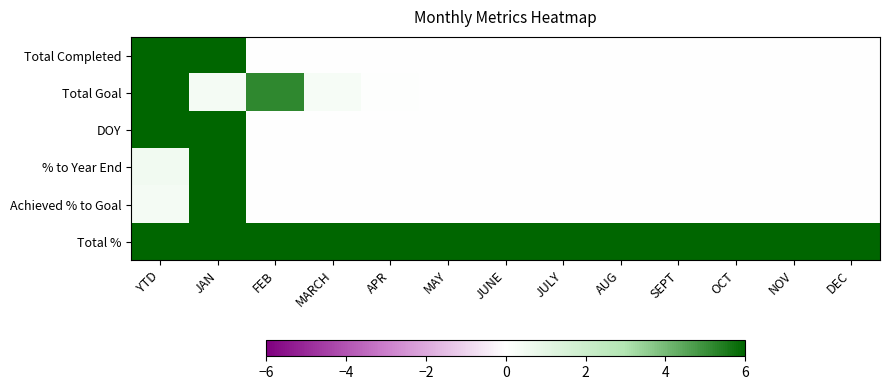

Reading left to right, transcribe all the data shown in this chart.

Total Completed: YTD=6.0	JAN=6.0	FEB=0.0	MARCH=0.0	APR=0.0	MAY=0.0	JUNE=0.0	JULY=0.0	AUG=0.0	SEPT=0.0	OCT=0.0	NOV=0.0	DEC=0.0
Total Goal: YTD=6.0	JAN=0.4	FEB=5.2	MARCH=0.3	APR=0.1	MAY=0.0	JUNE=0.0	JULY=0.0	AUG=0.0	SEPT=0.0	OCT=0.0	NOV=0.0	DEC=0.0
DOY: YTD=6.0	JAN=6.0	FEB=0.0	MARCH=0.0	APR=0.0	MAY=0.0	JUNE=0.0	JULY=0.0	AUG=0.0	SEPT=0.0	OCT=0.0	NOV=0.0	DEC=0.0
% to Year End: YTD=0.5	JAN=6.0	FEB=0.0	MARCH=0.0	APR=0.0	MAY=0.0	JUNE=0.0	JULY=0.0	AUG=0.0	SEPT=0.0	OCT=0.0	NOV=0.0	DEC=0.0
Achieved % to Goal: YTD=0.4	JAN=6.0	FEB=0.0	MARCH=0.0	APR=0.0	MAY=0.0	JUNE=0.0	JULY=0.0	AUG=0.0	SEPT=0.0	OCT=0.0	NOV=0.0	DEC=0.0
Total %: YTD=6.0	JAN=6.0	FEB=6.0	MARCH=6.0	APR=6.0	MAY=6.0	JUNE=6.0	JULY=6.0	AUG=6.0	SEPT=6.0	OCT=6.0	NOV=6.0	DEC=6.0